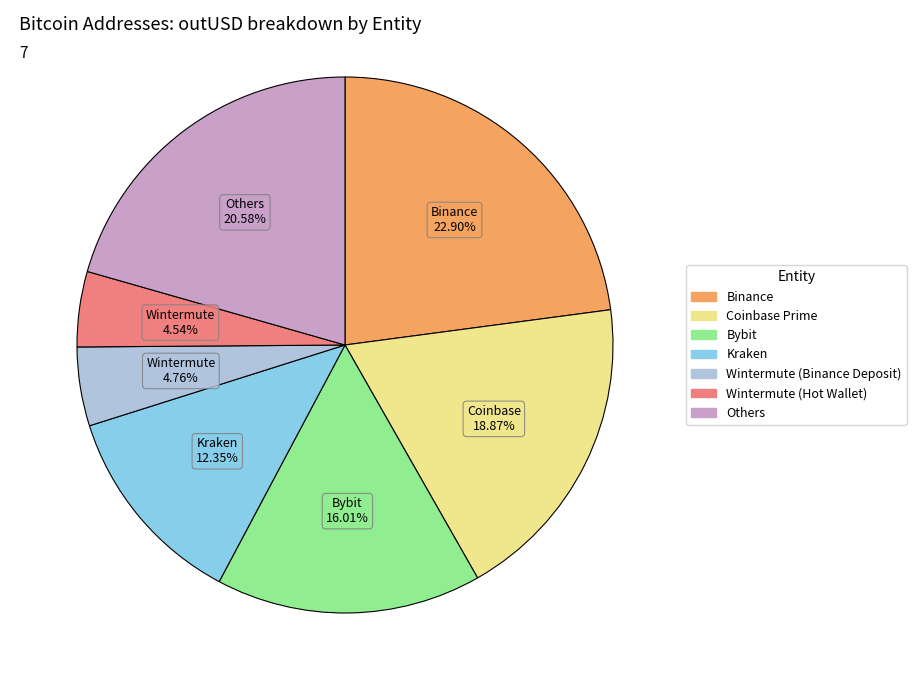

Is there any slice that represents more than half of the pie?

No